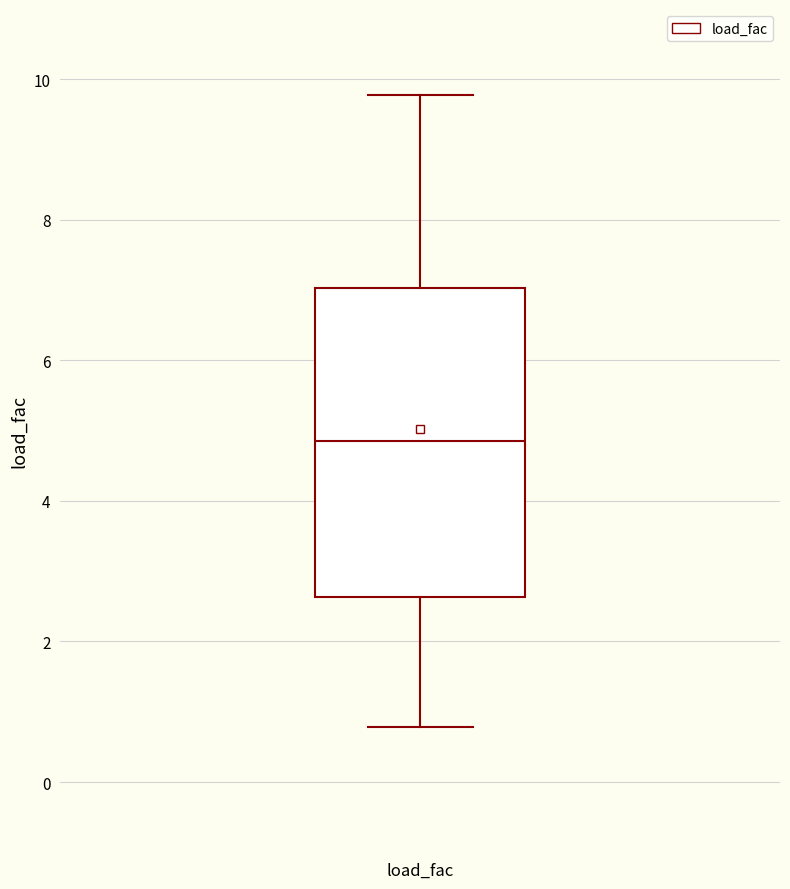

Where does the upper whisker of the box for load_fac end on the y-axis? The values are not printed on the chart, so give them approximately, as read against the axis.

9.8